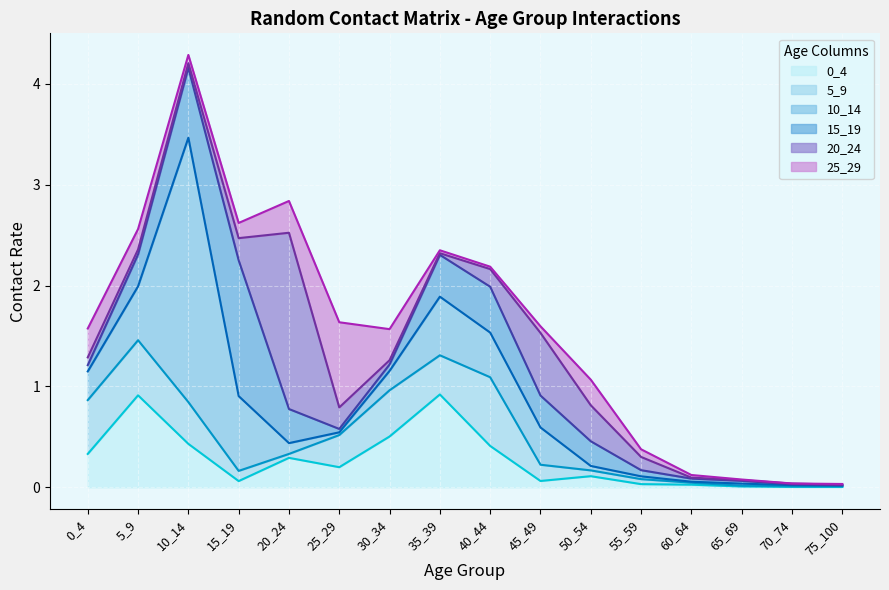

How many distinct data groups are displayed?

6